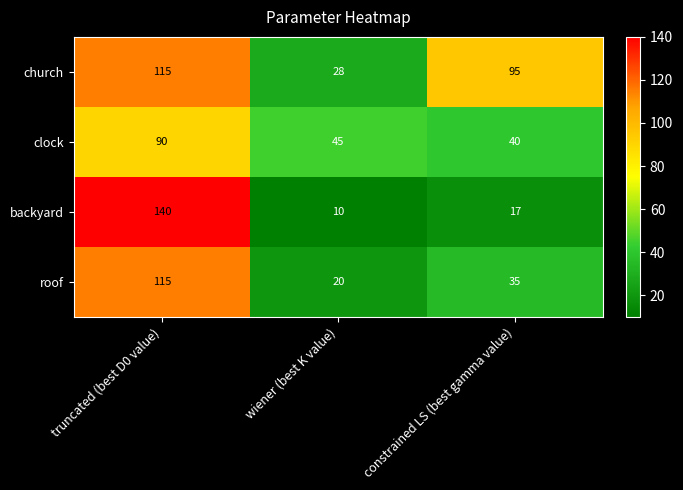

Which series has the largest total across all categories?

church